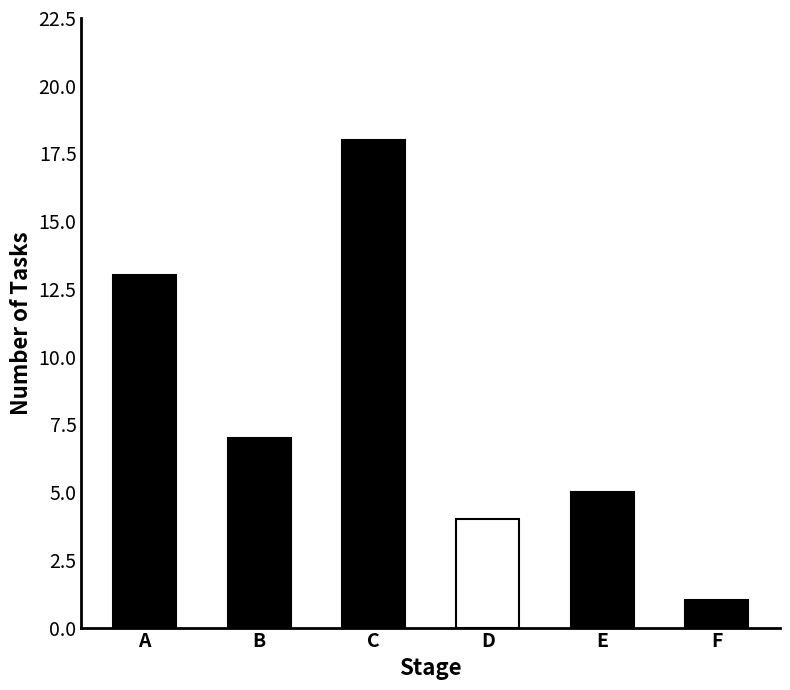

What is the approximate value at C, to the nearest 5?

20